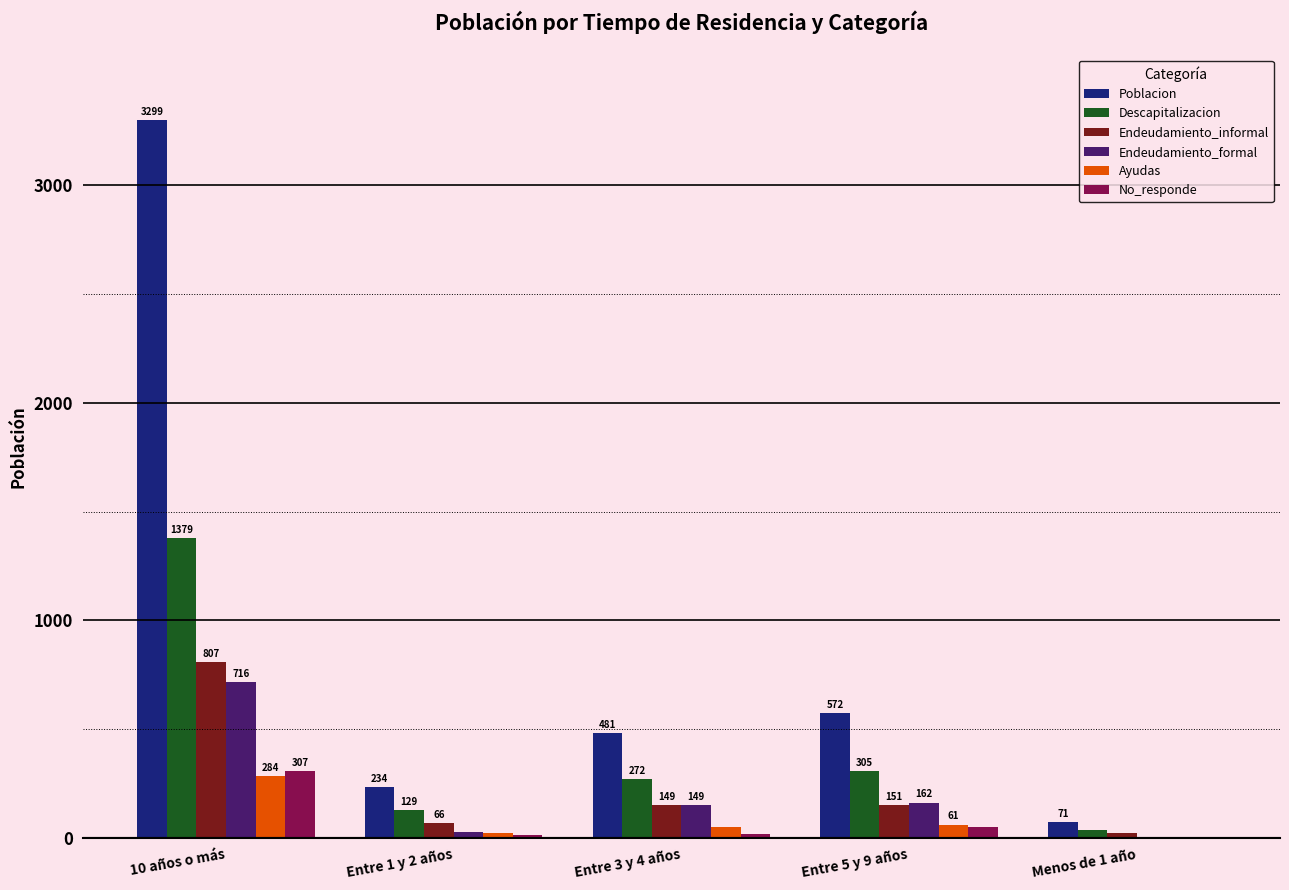

What is the sum of all Endeudamiento_formal values?

1057.0